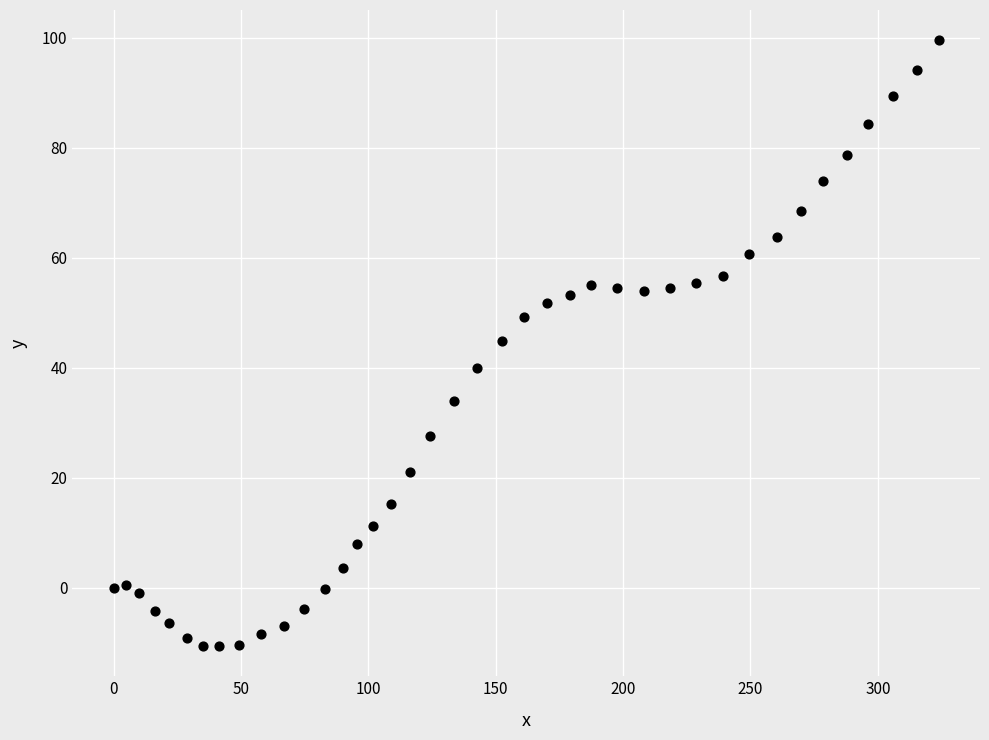

What is the range of Y values (max minus min)?

110.1